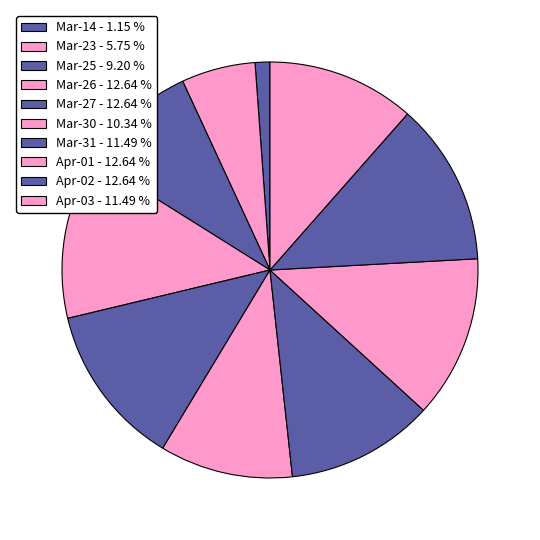

Does any single category account for the majority?

No